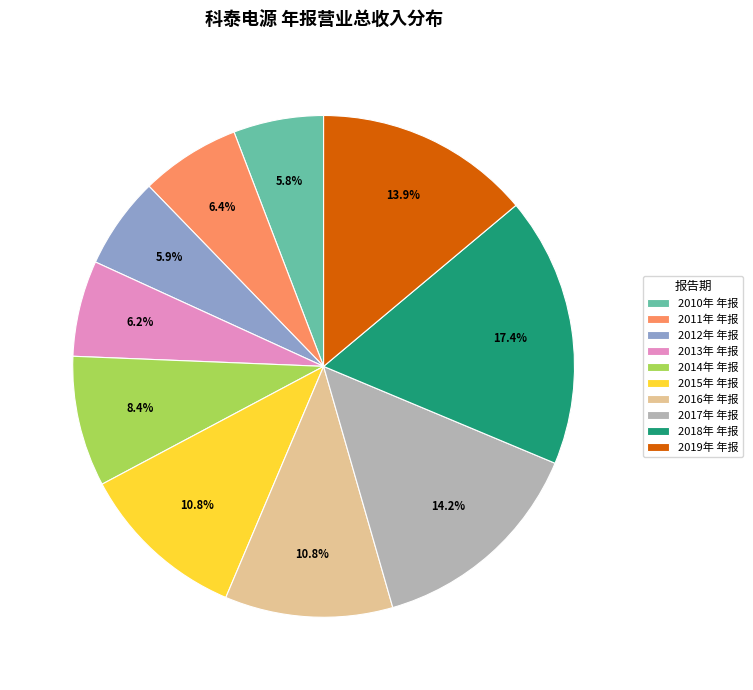

Does 2011年 年报 represent more than half of the total?

No